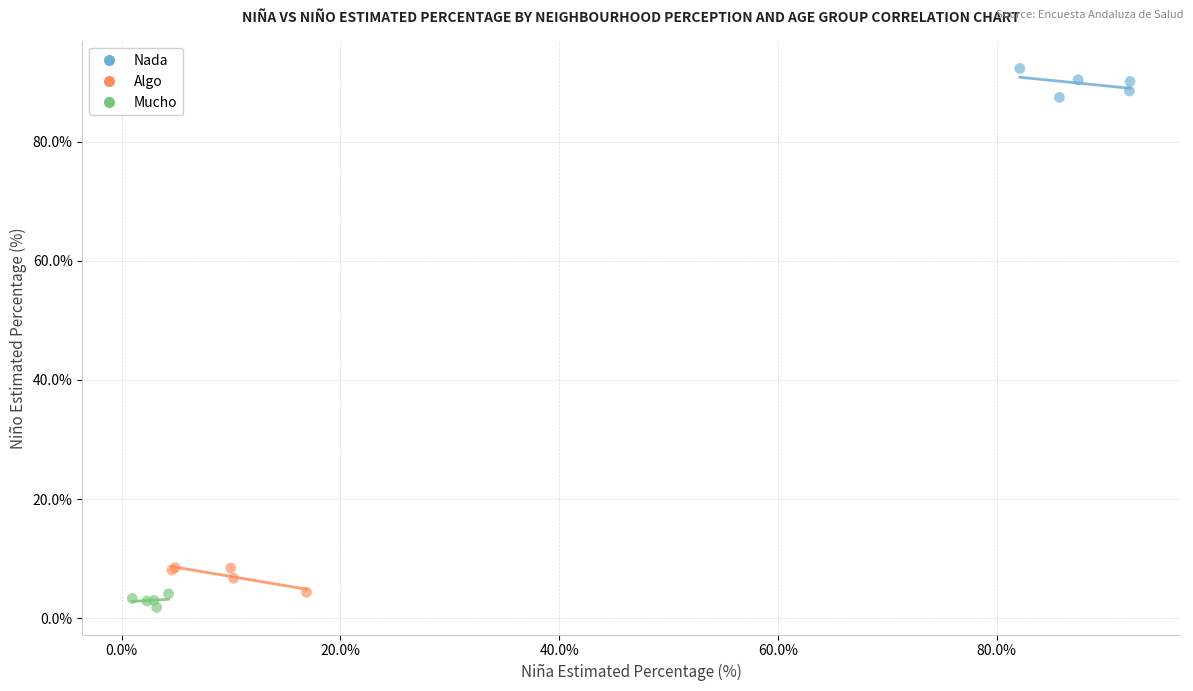

What are all the series names shown in the legend?

Nada, Algo, Mucho